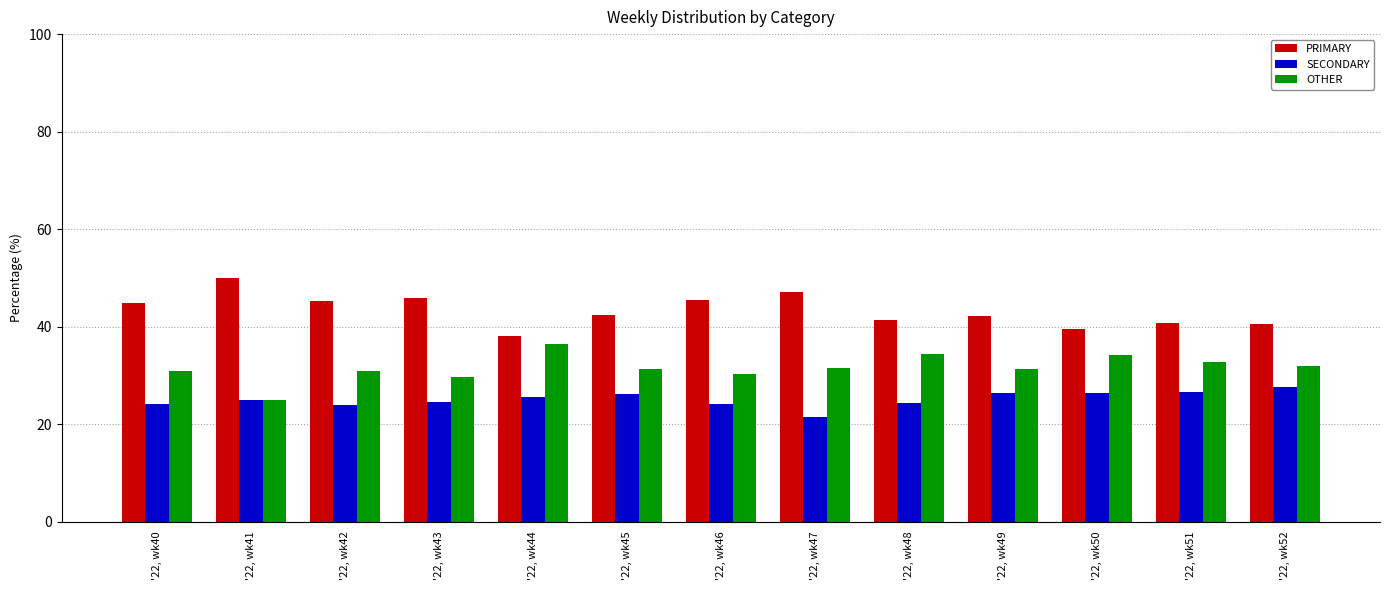

What is the value of the OTHER bar at the 10th from the left?

31.3